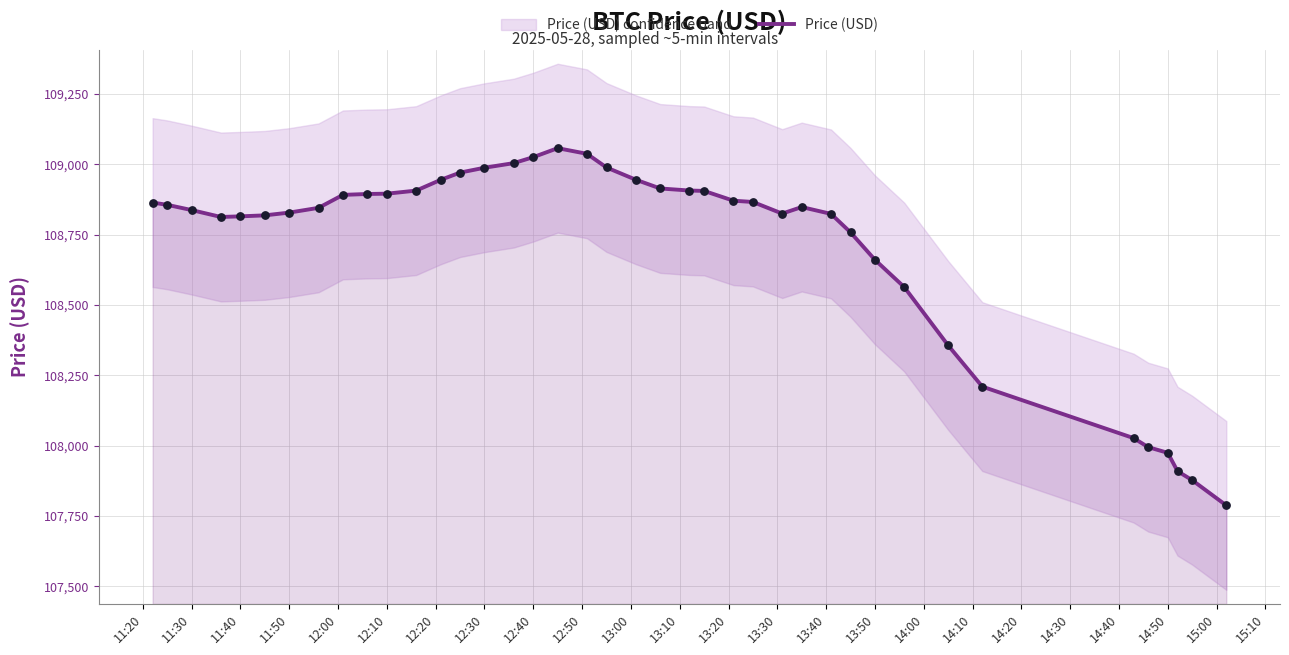

What is the minimum value for Price (USD)?

107787.2